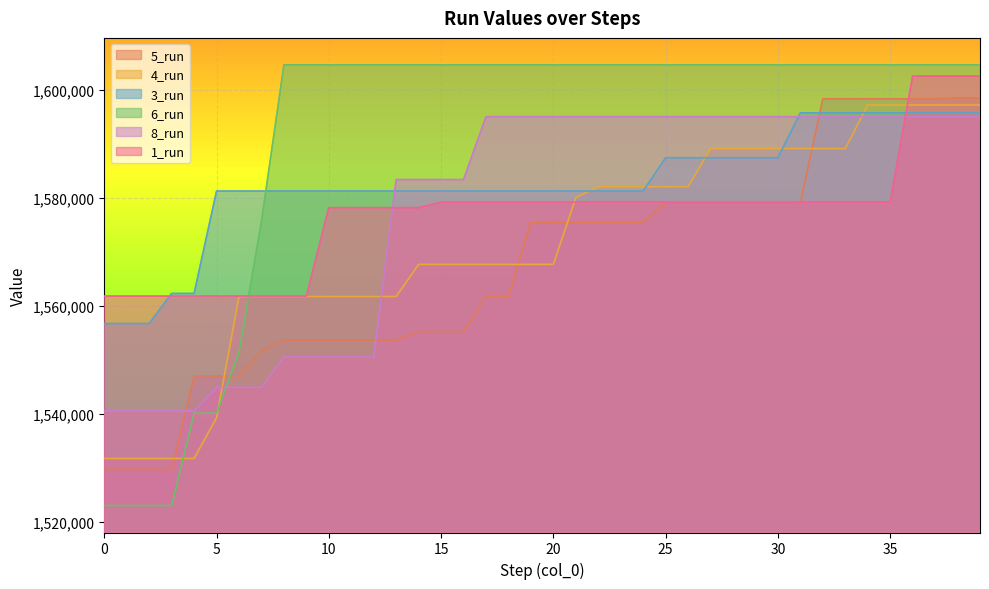

Rank the series by their maximum value, from lowest to highest.

8_run, 3_run, 4_run, 5_run, 1_run, 6_run